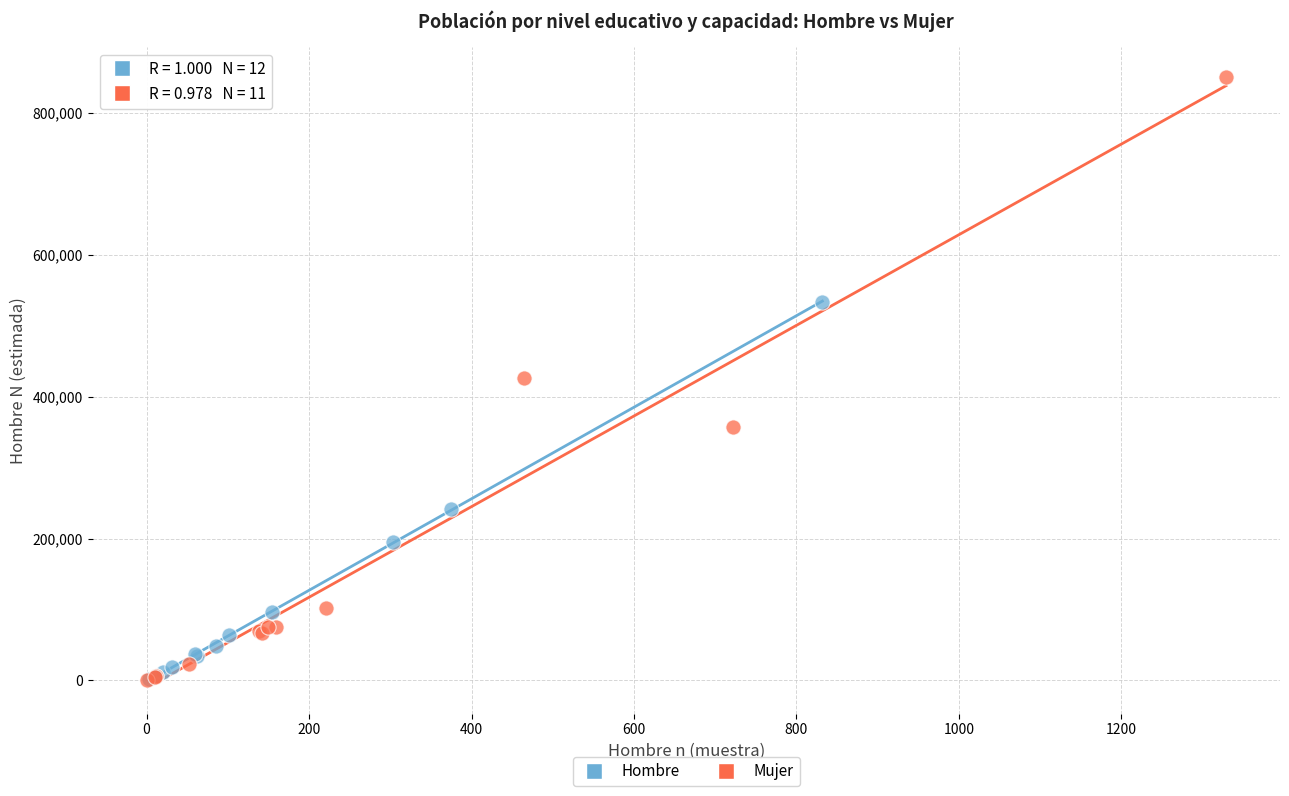

What are all the series names shown in the legend?

Hombre, Mujer